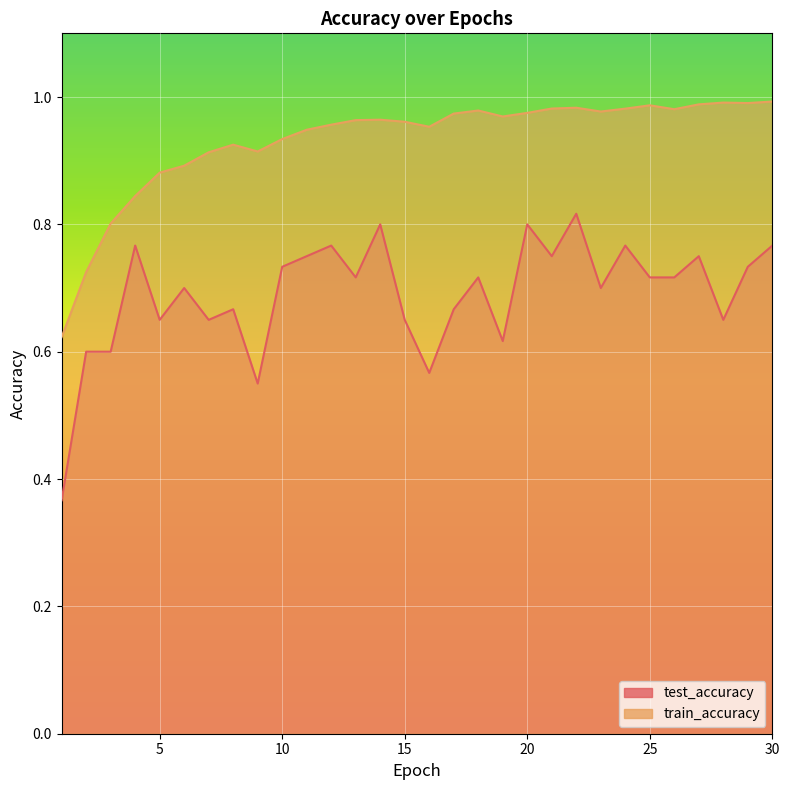

List the series in order of their peak value, lowest first.

test_accuracy, train_accuracy